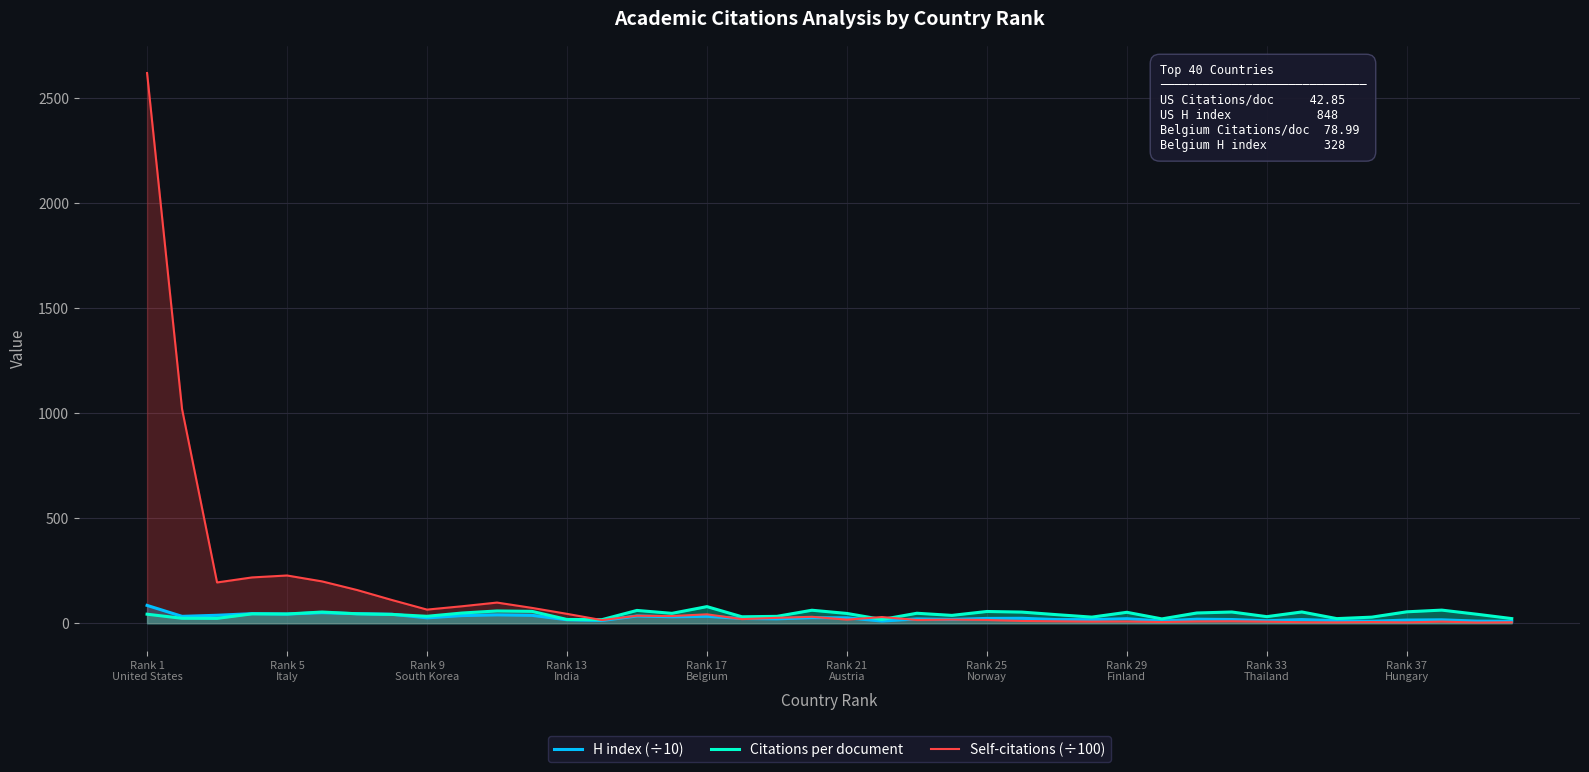

Which series has the widest spread of values?

Self-citations (÷100)